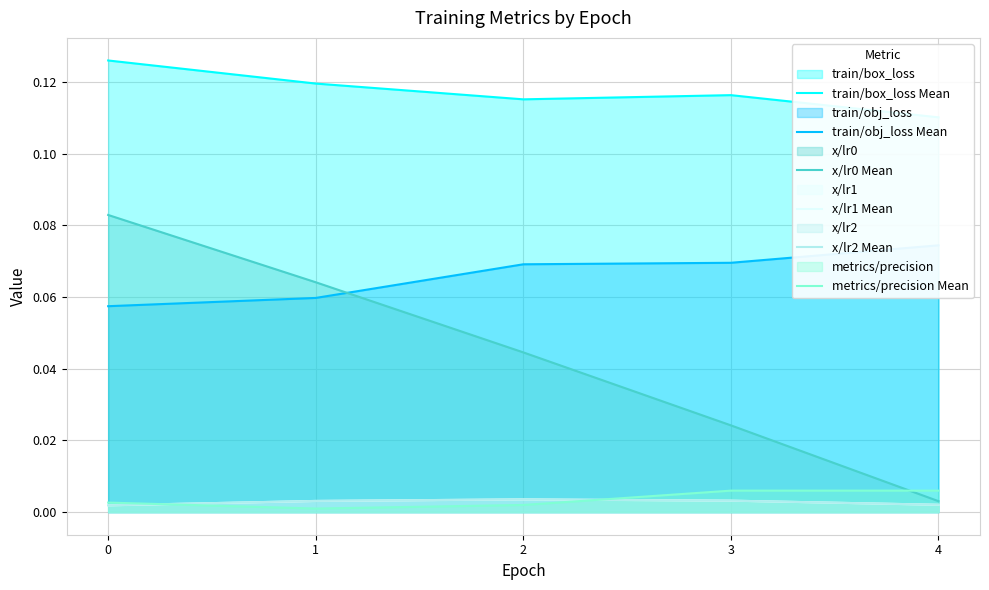

Rank the series by their maximum value, from lowest to highest.

x/lr1 Mean, x/lr2 Mean, metrics/precision Mean, train/obj_loss Mean, x/lr0 Mean, train/box_loss Mean